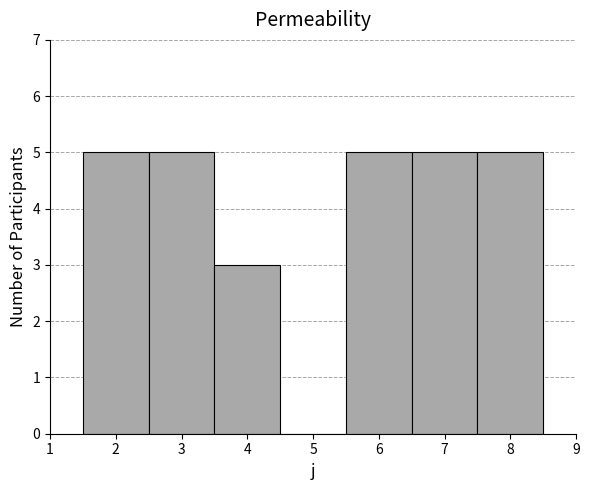

Reading left to right, transcribe this chart: for each bar, give the range it covers on the x-axis and its height. The values are not printed on the chart, so give them approximately, as read against the axis.

1.5 to 2.5: 5
2.5 to 3.5: 5
3.5 to 4.5: 3
4.5 to 5.5: 0
5.5 to 6.5: 5
6.5 to 7.5: 5
7.5 to 8.5: 5